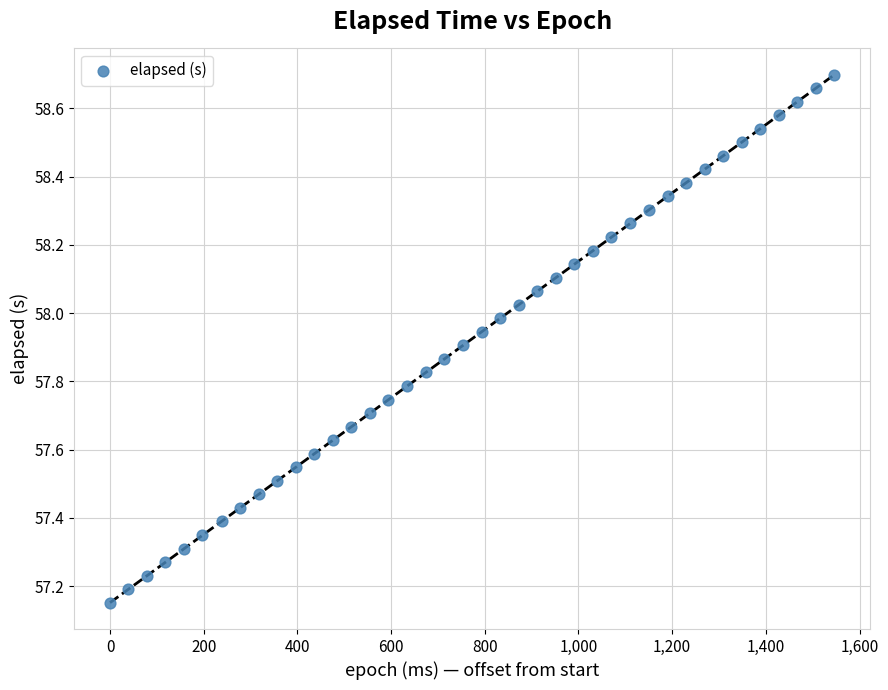

What is the range of Y values (max minus min)?

1.5